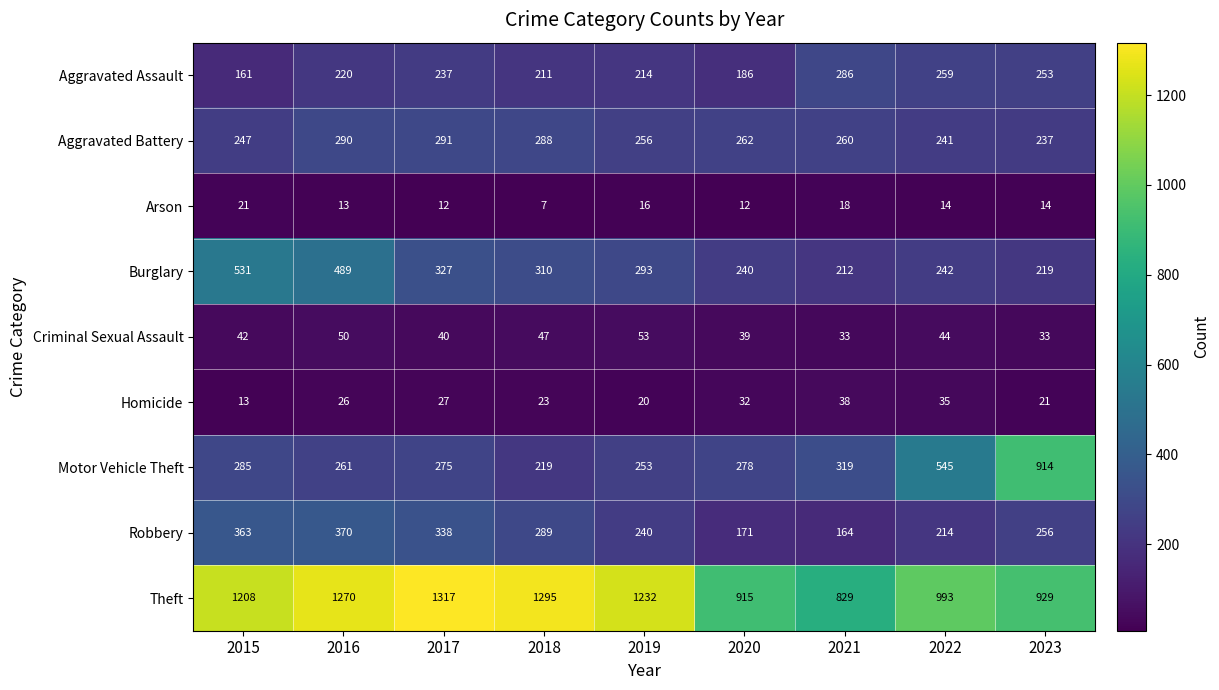

What is the sum of all Arson values?

127